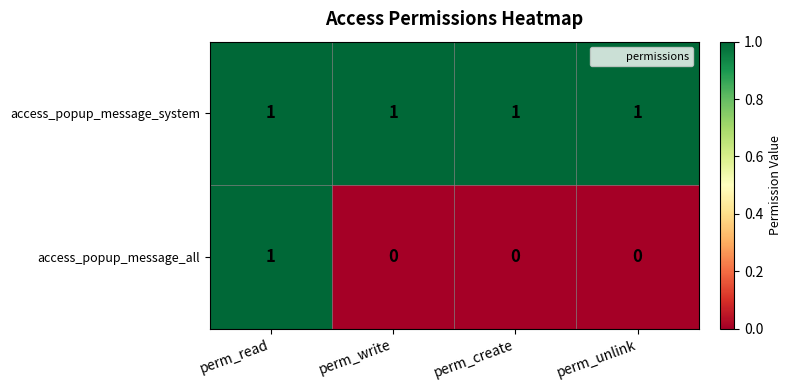

Which series has the largest range (max minus min)?

access_popup_message_all